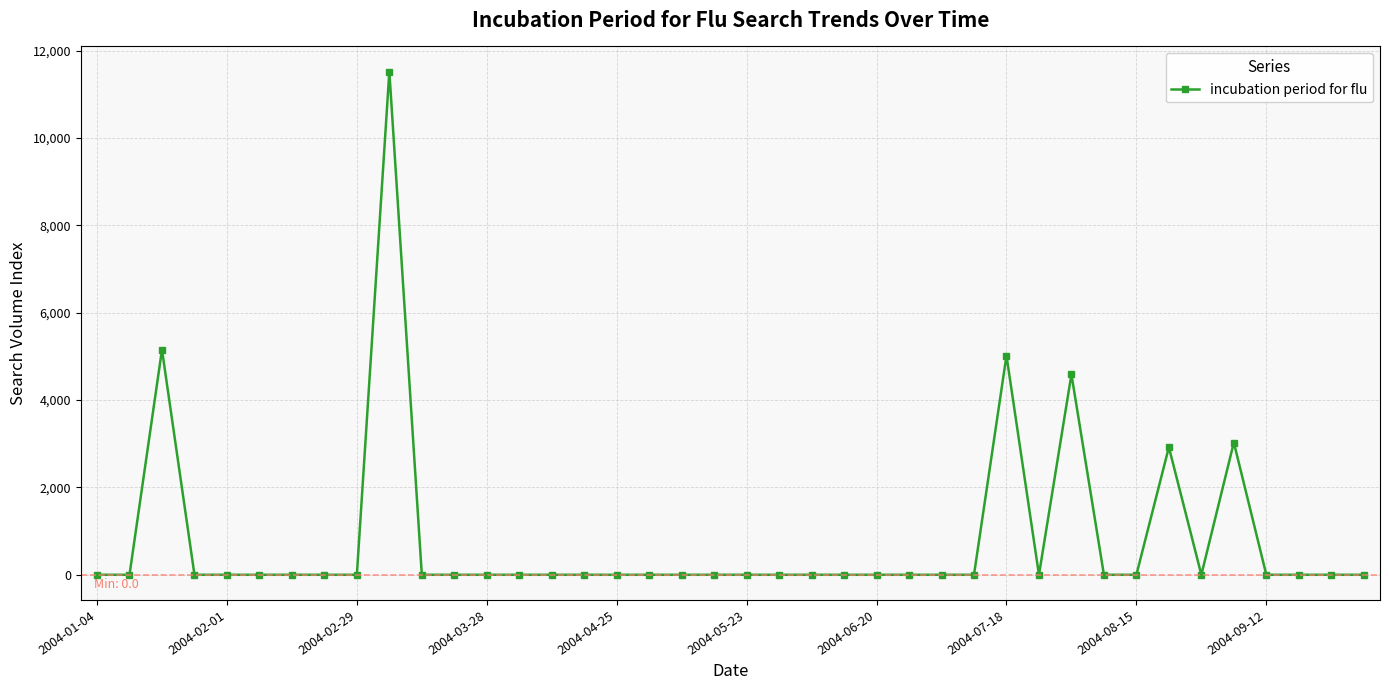

What is the greatest value displayed?

11520.7